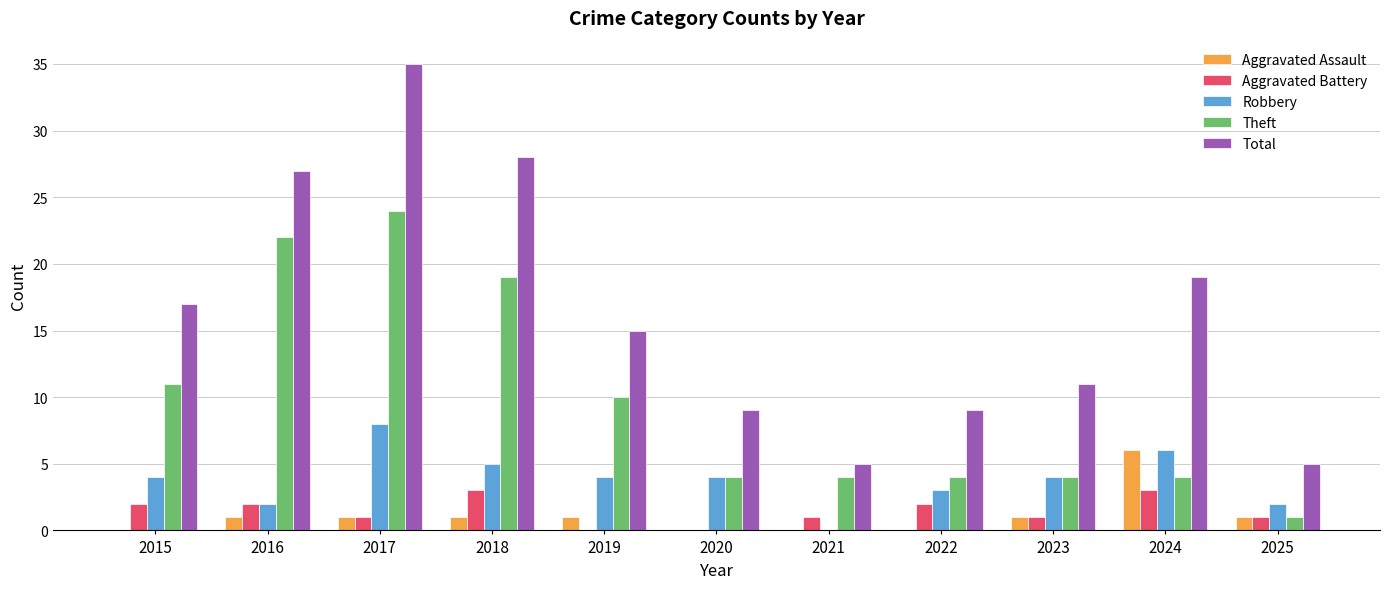

What value does the Theft series have at 2015?

11